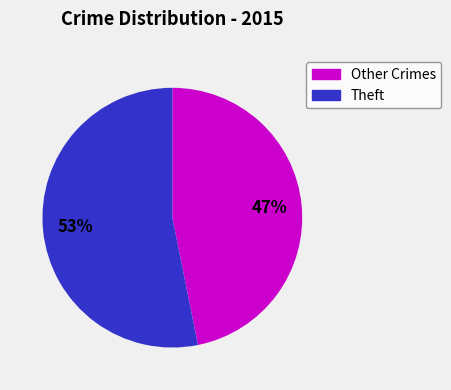

Which category has the biggest portion of the pie?

Theft